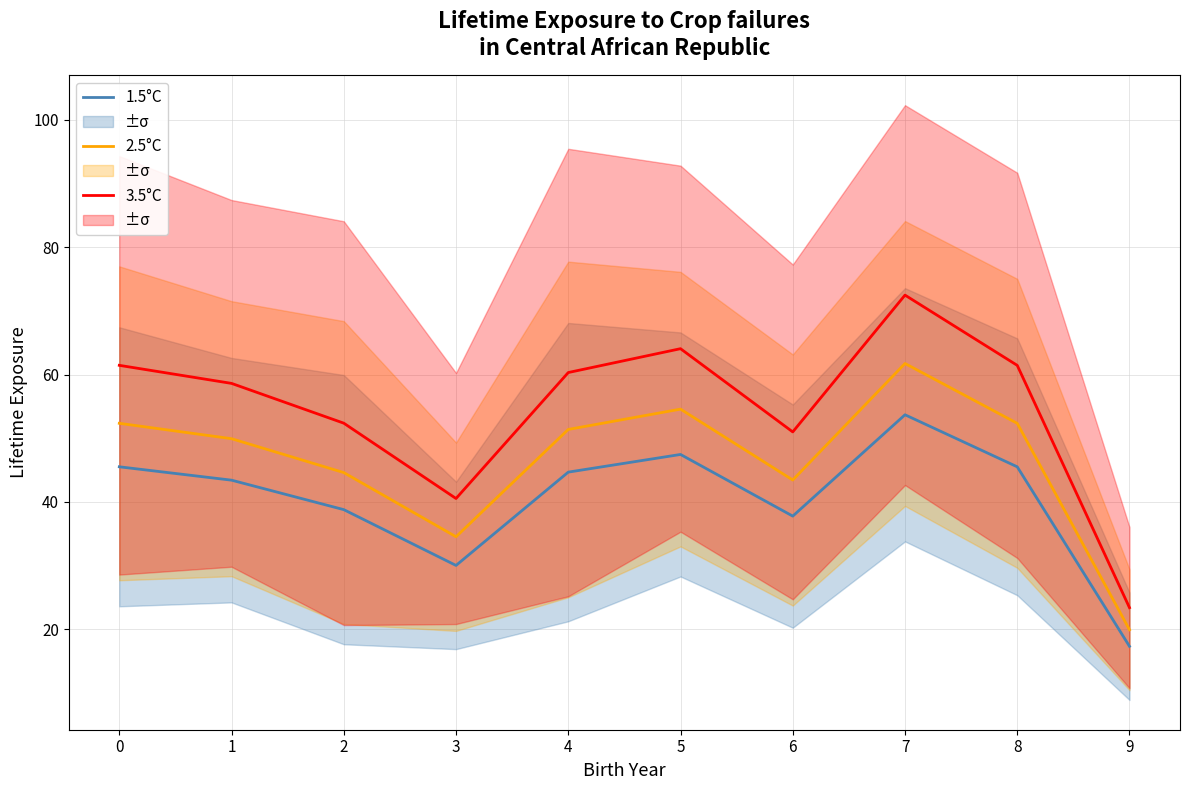

What is the difference between the highest and lowest values at 6?

13.2